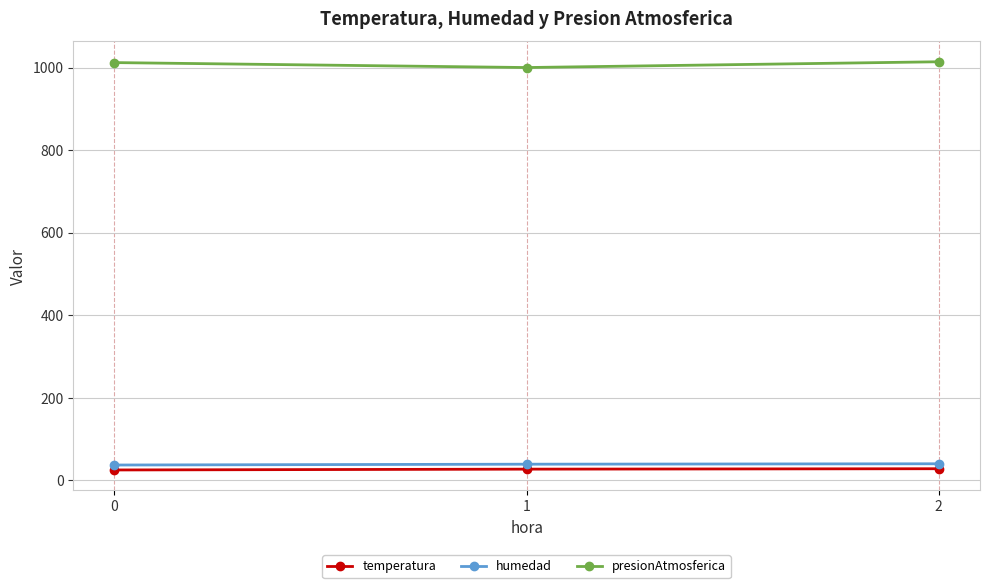

How many data points in presionAtmosferica are less than 1012?

1